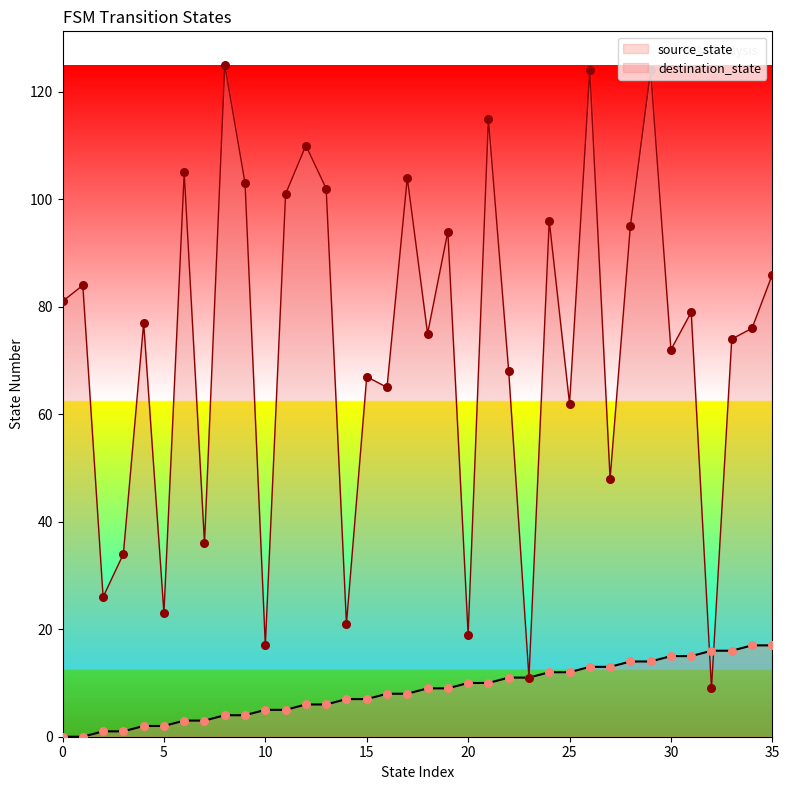

Which series contains the lowest Y value?

source_state